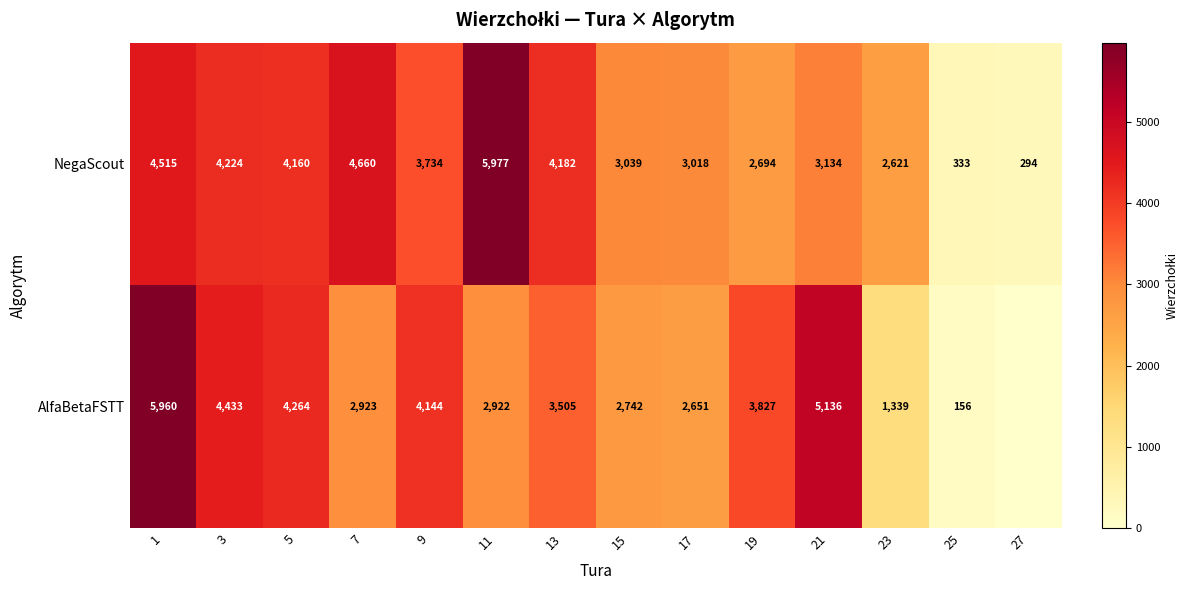

What is the total value across all series at 19?

6521